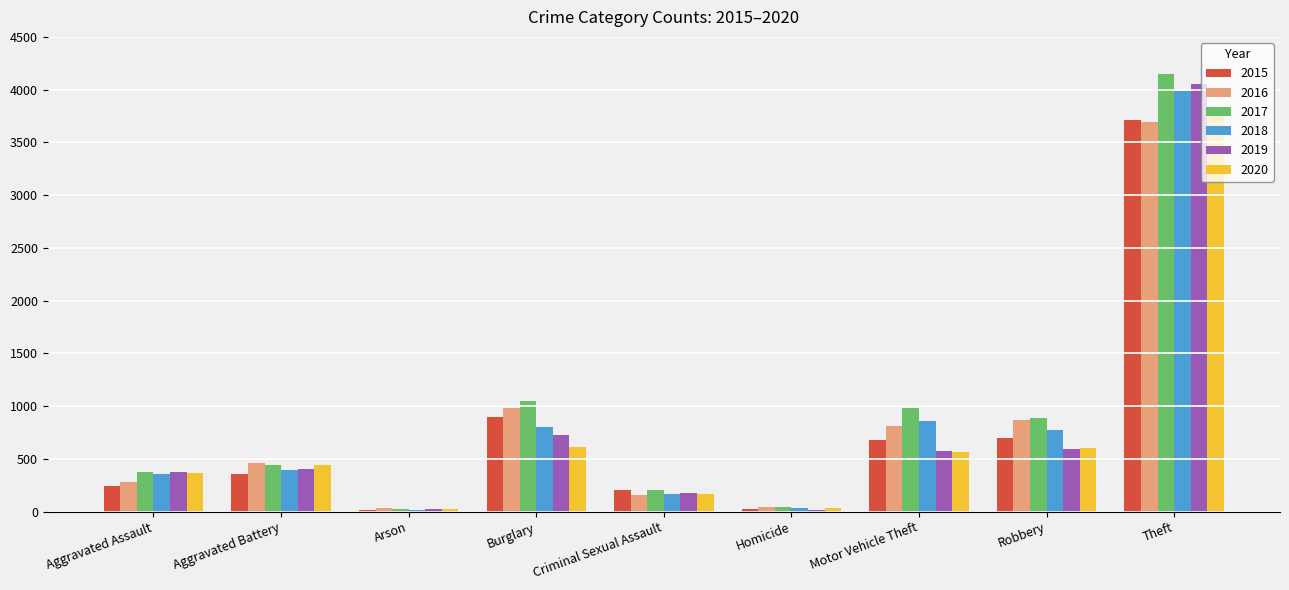

At how many categories does at least one series exceed 3635?

1